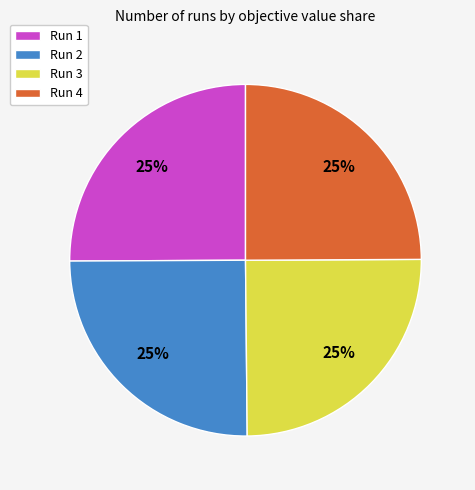

How many slices are in this pie chart?

4